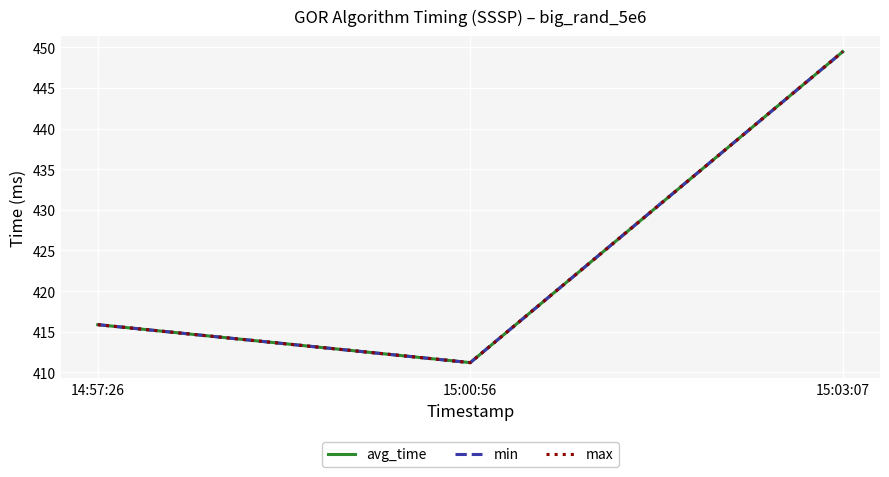

Does the chart have visible grid lines?

Yes